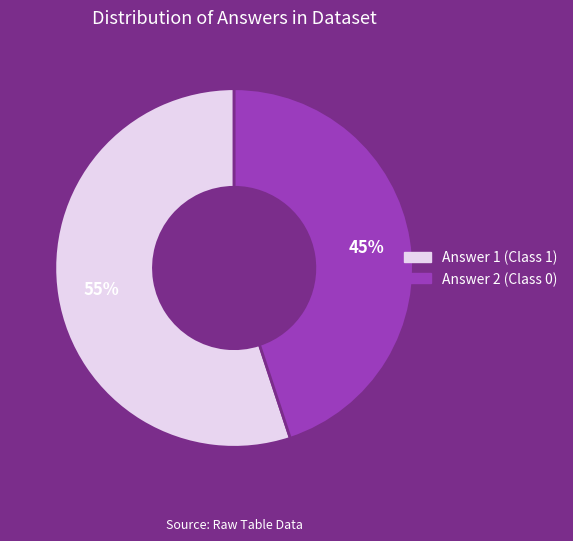

Combined, do Answer 2 (Class 0) and Answer 1 (Class 1) account for over 50%?

Yes